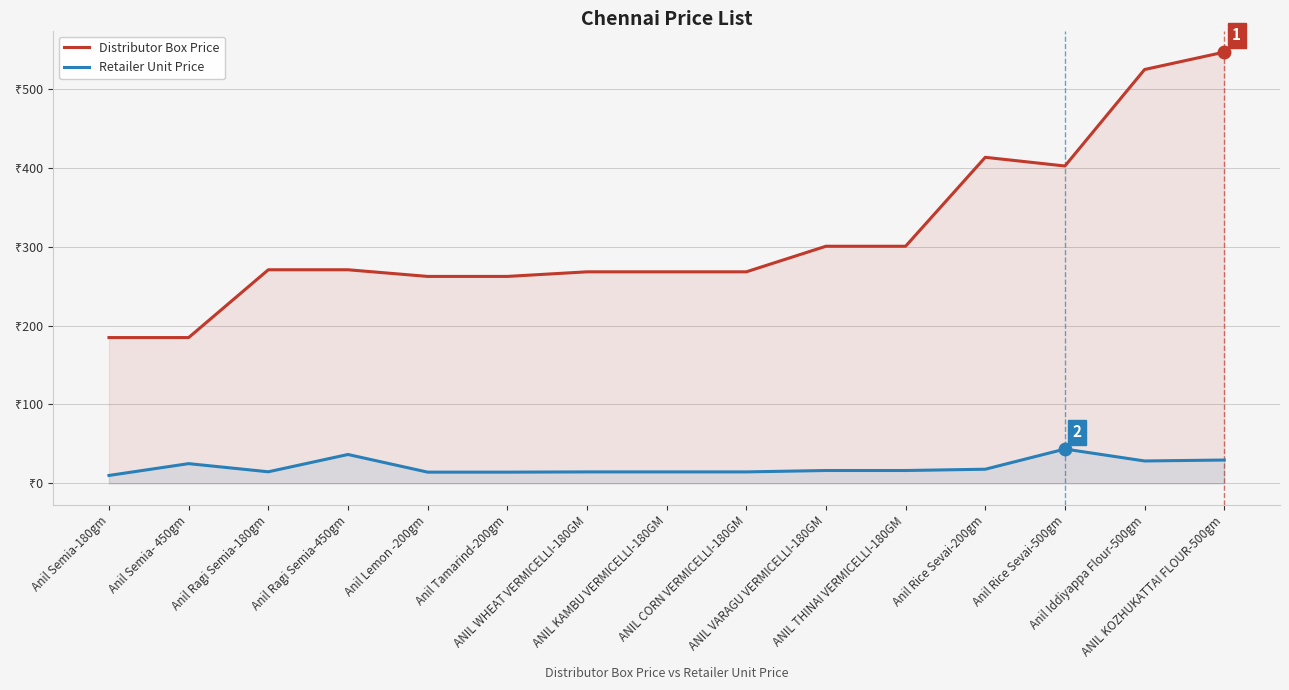

Is the value of Distributor Box Price at Anil Iddiyappa Flour-500gm greater than the value of Retailer Unit Price at Anil Iddiyappa Flour-500gm?

Yes